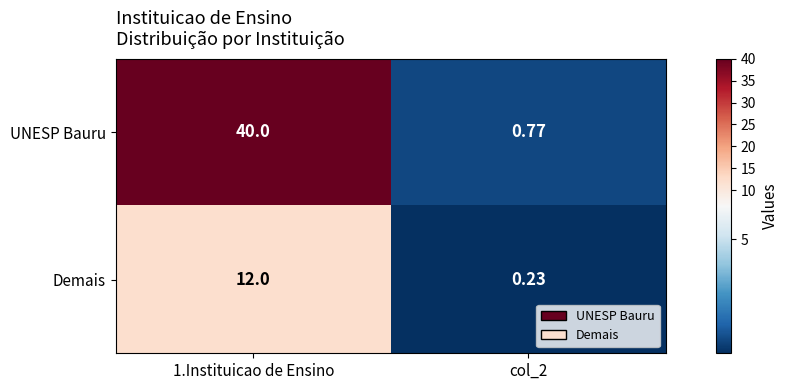

Rank the series by their average value, from lowest to highest.

Demais, UNESP Bauru